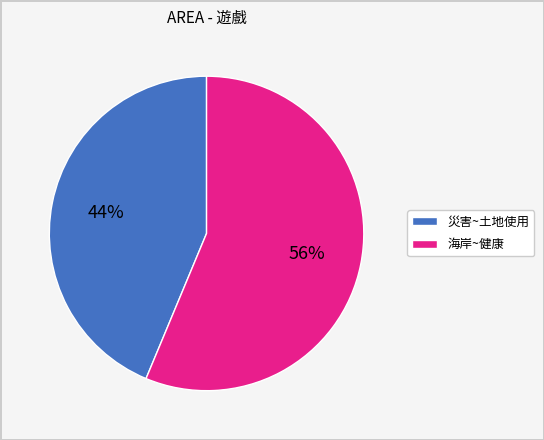

To the nearest percent, what is the average slice percentage?

50%